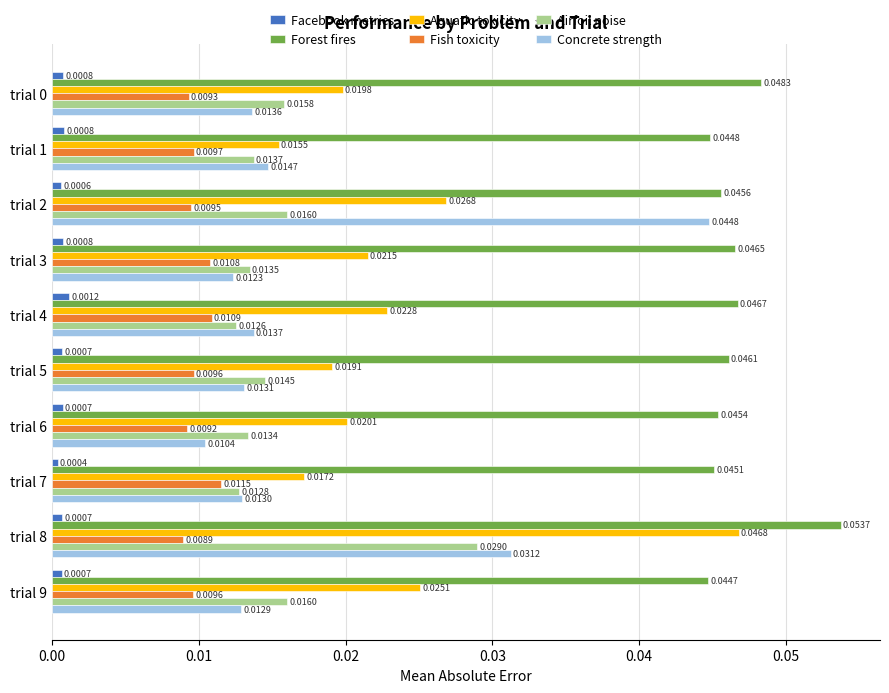

Rank the series by their maximum value, from highest to lowest.

Forest fires, Aquatic toxicity, Concrete strength, Airfoil noise, Fish toxicity, Facebook metrics